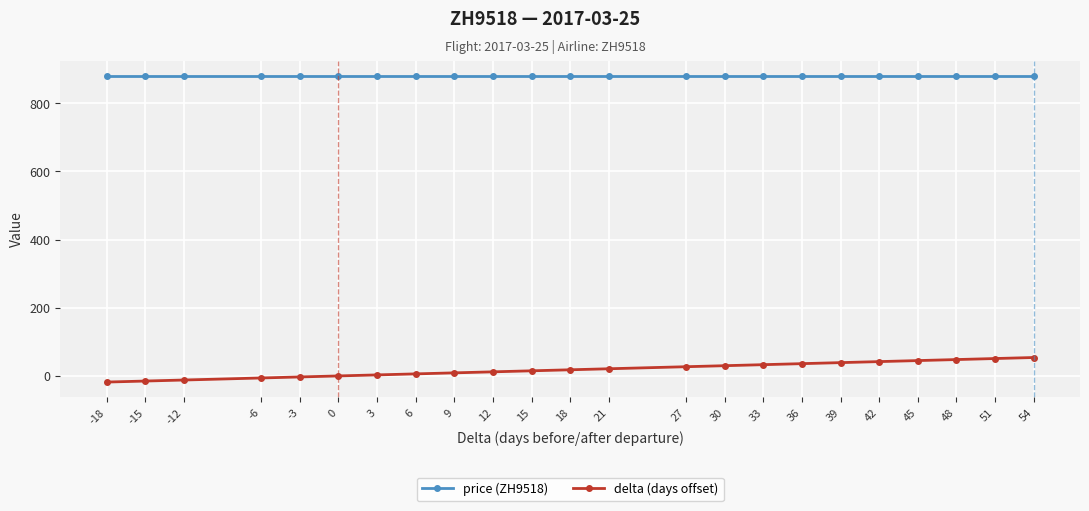

What is the average value of the delta (days offset) series?

19